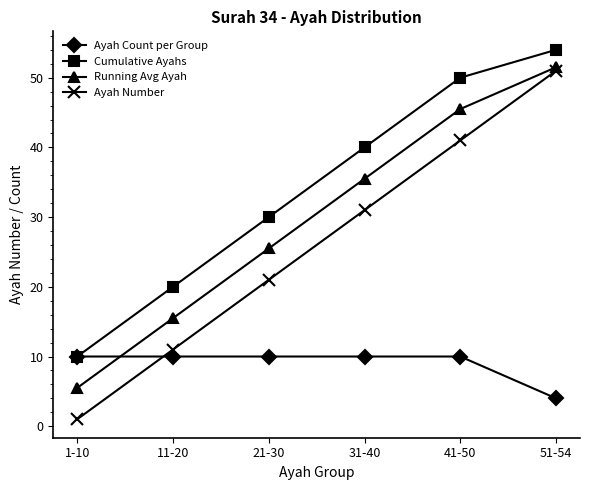

How many data points in Cumulative Ayahs are less than 40?

3